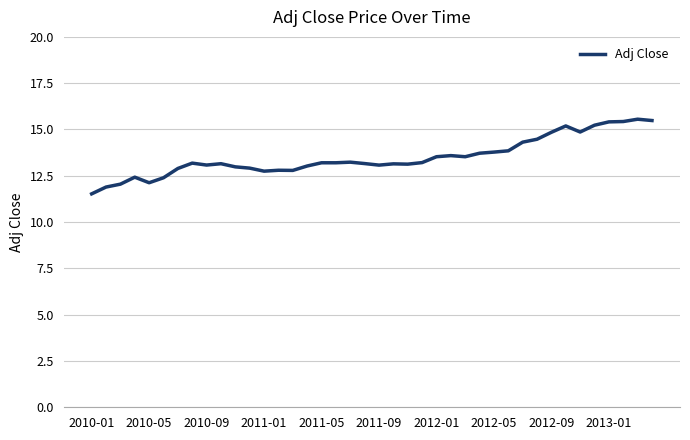

What is the difference between the maximum and minimum values?

4.0